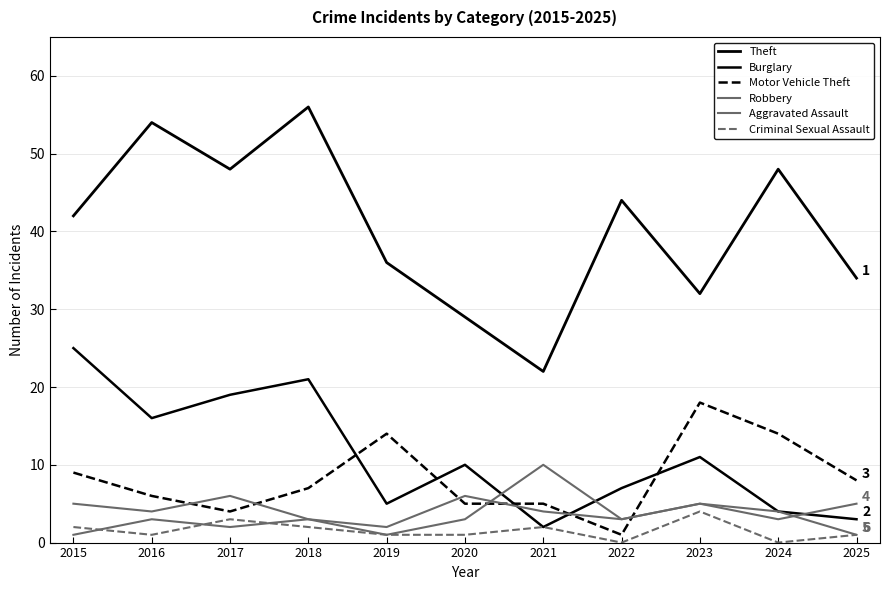

Which series has the widest spread of values?

Theft